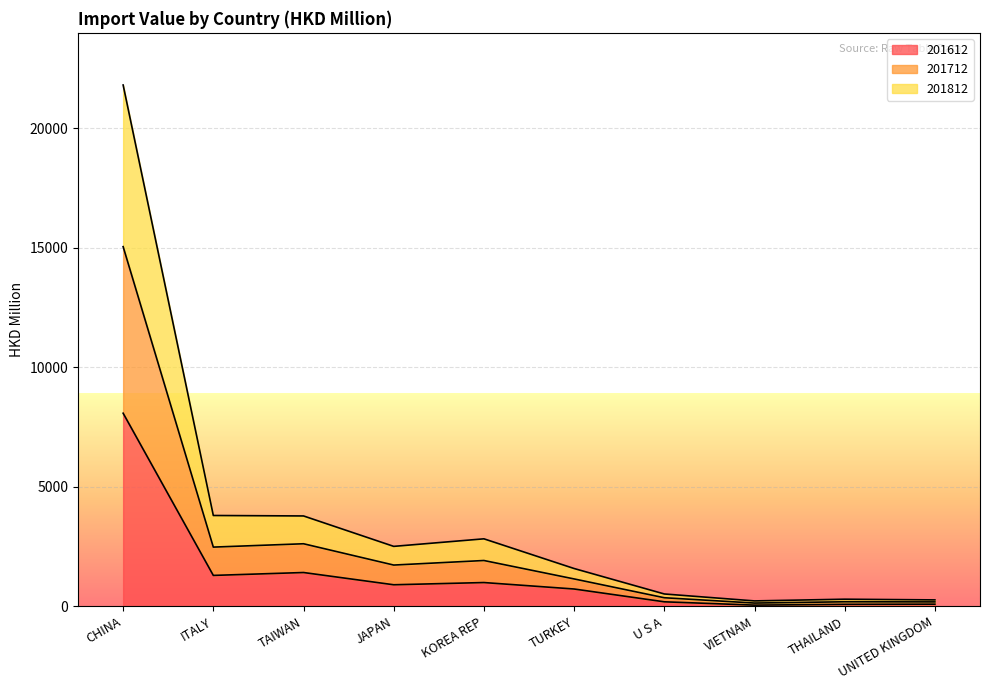

At which category is the sum across all series the highest?

CHINA